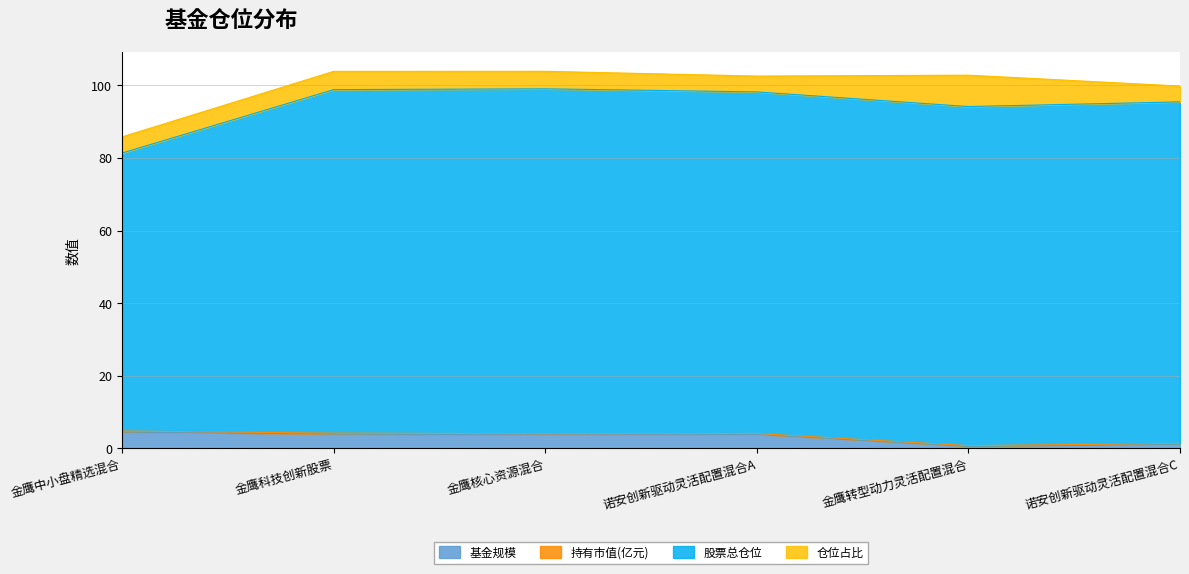

How many lines are shown in the chart?

4